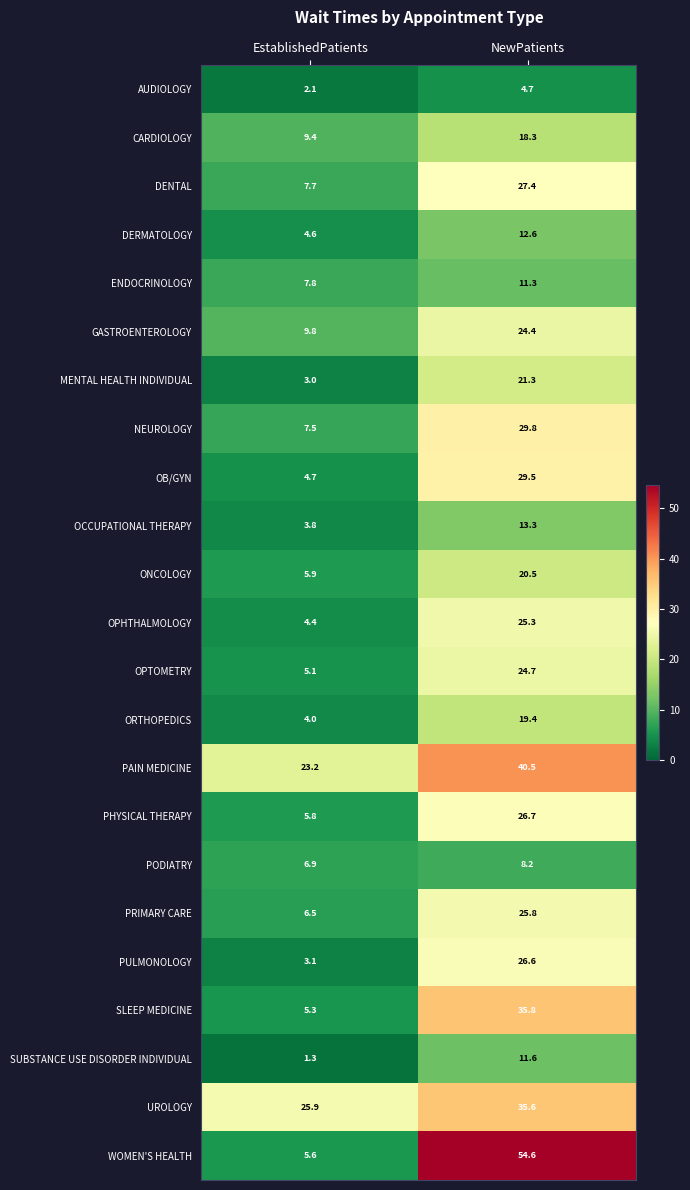

Count the number of categories in the chart.

2